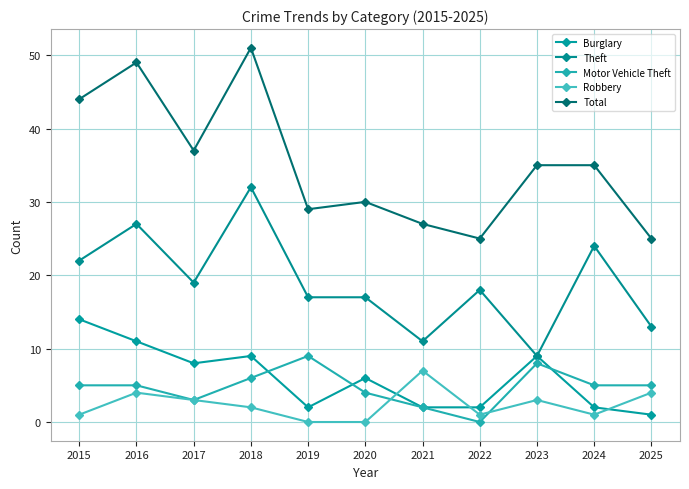

How many values in the Robbery series are below 2?

5